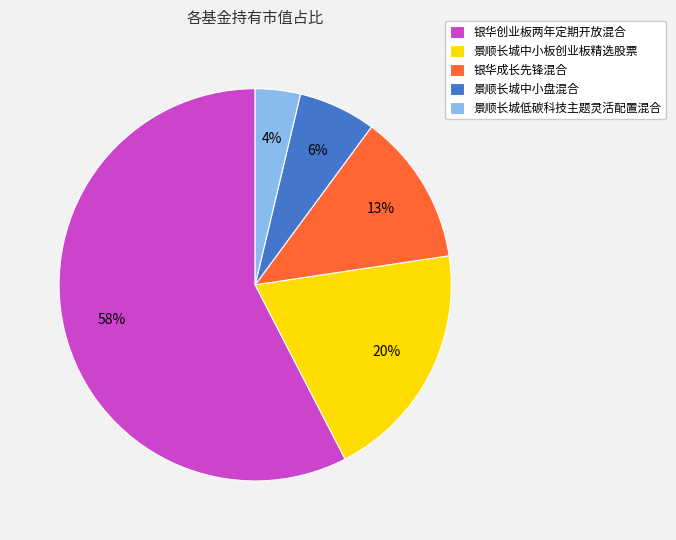

Which category has the biggest portion of the pie?

银华创业板两年定期开放混合